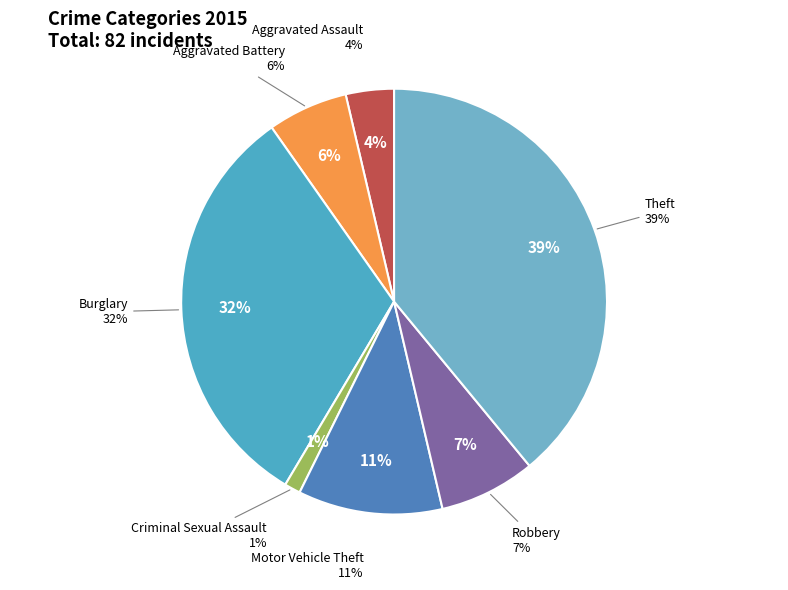

How many segments does this pie chart have?

7